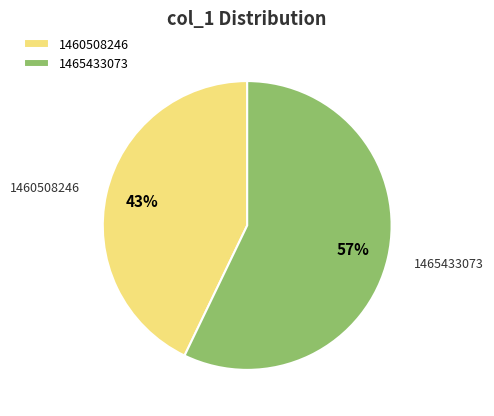

Which category has the biggest portion of the pie?

1465433073